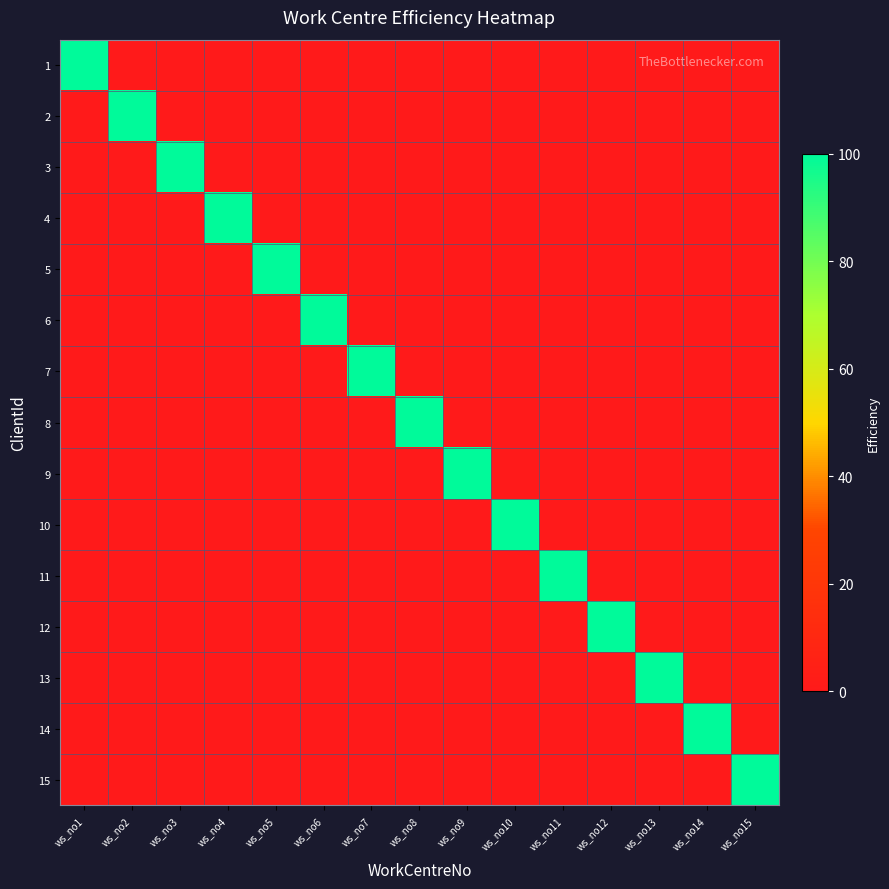

Which label corresponds to the smallest value in the chart?

ws_no2